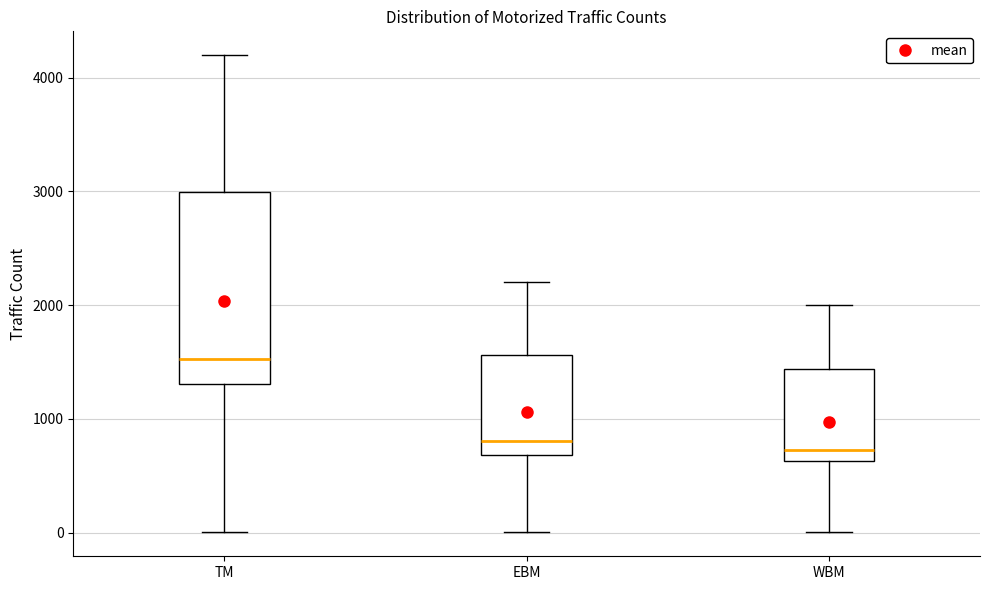

Where does the lower whisker of the box for EBM end on the y-axis? The values are not printed on the chart, so give them approximately, as read against the axis.

0